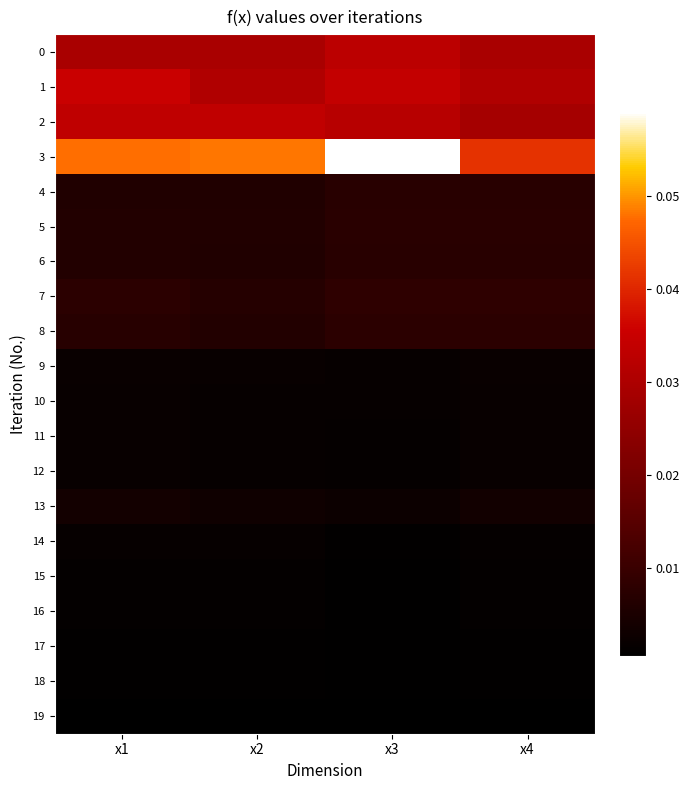

Which series has the largest total across all categories?

3